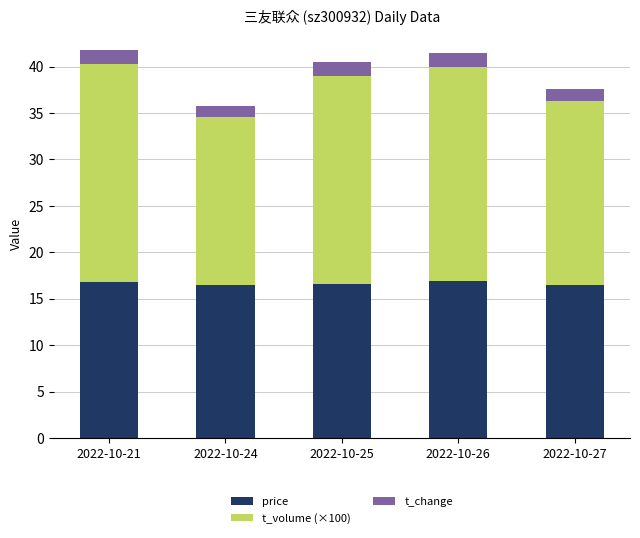

What is the highest value of the price series?

16.9